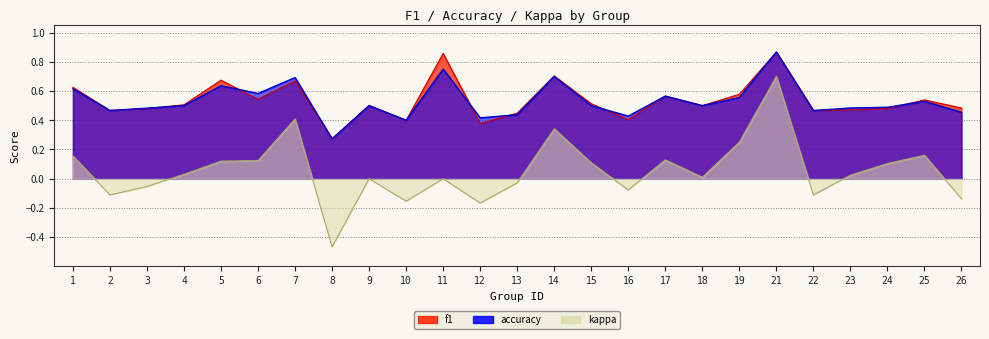

How many interior local peaks does the kappa series have?

7